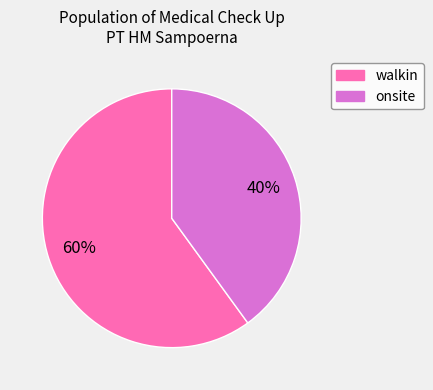

Combined, do onsite and walkin account for over 50%?

Yes